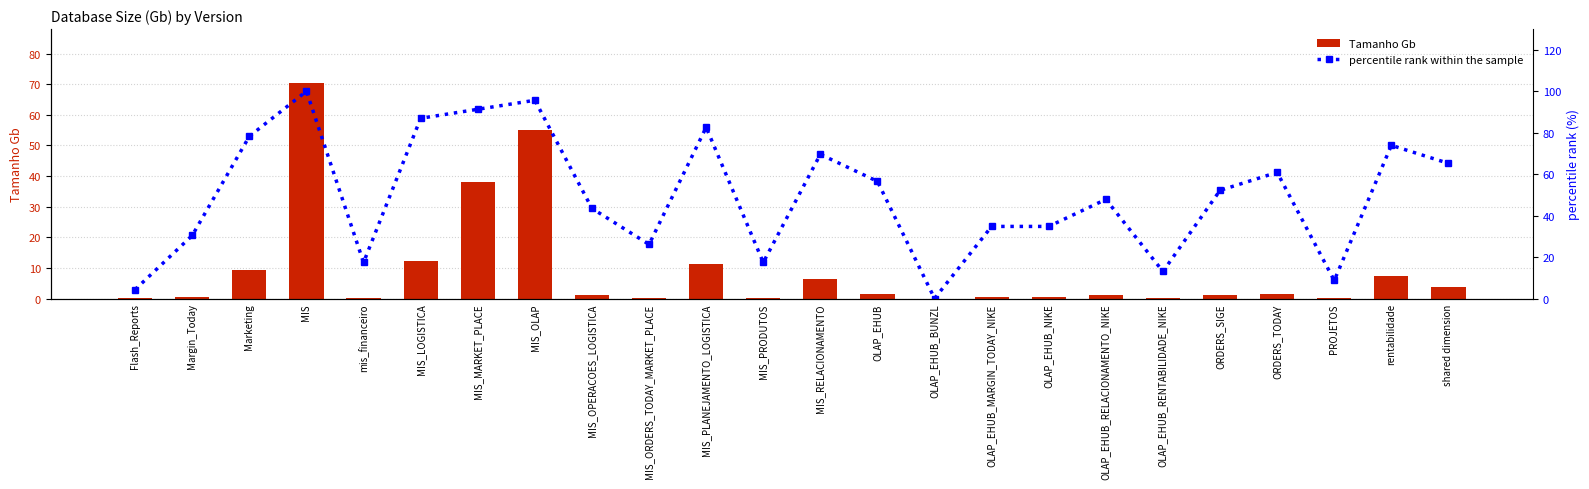

What value does the Tamanho Gb series have at Margin_Today?

0.5